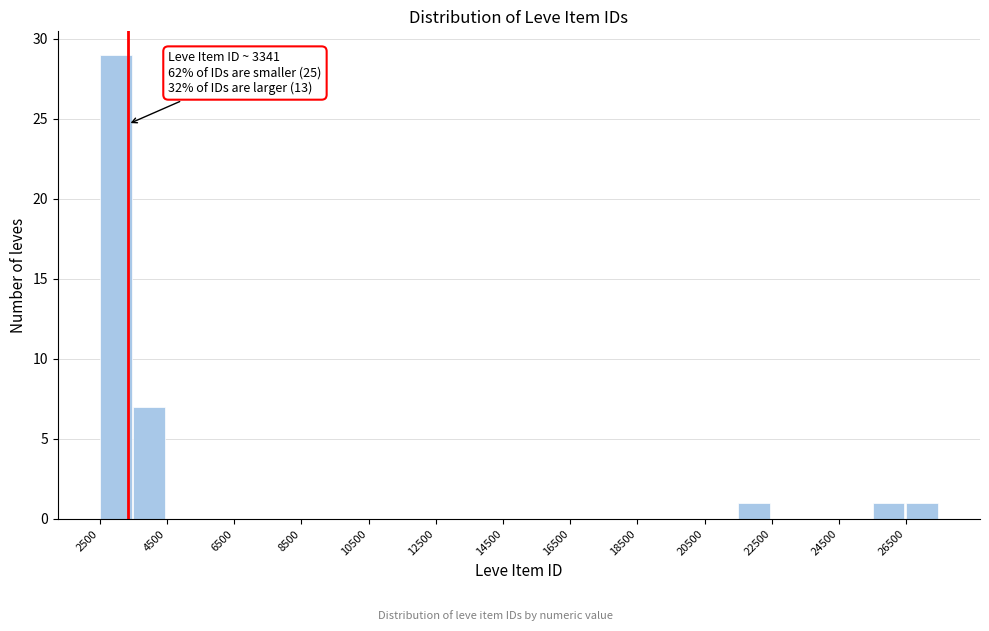

Over which range of the x-axis is the bar tallest?

2500 to 3500